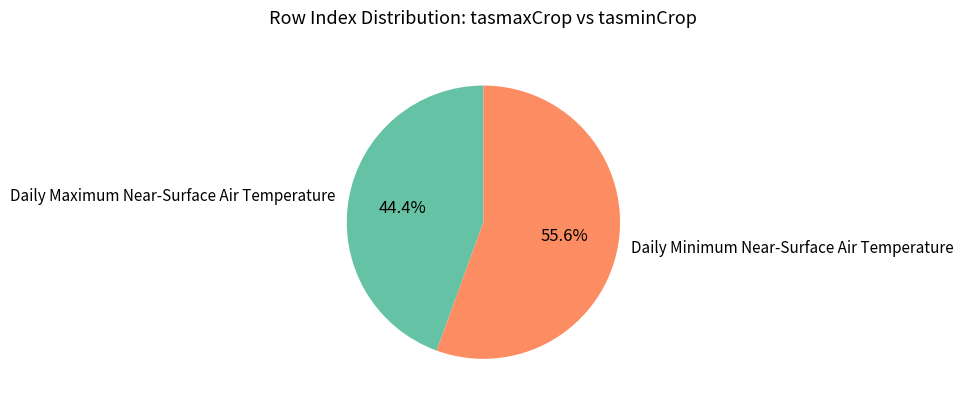

Is there a majority slice in this chart?

Yes